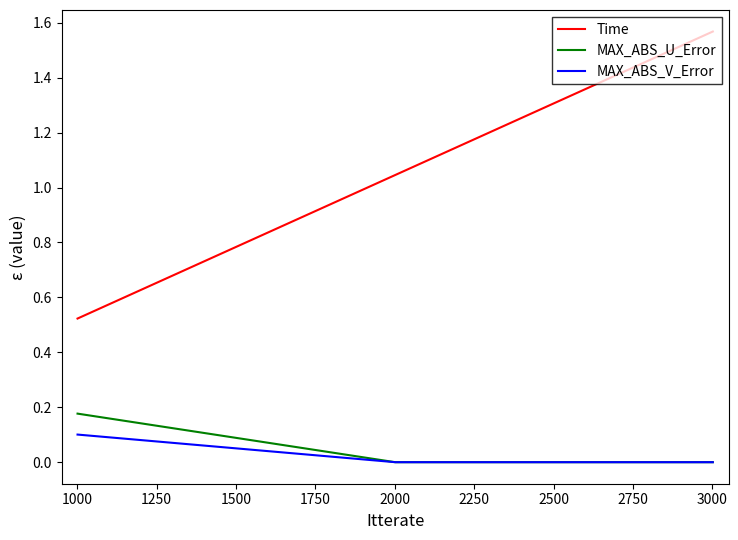

Which series has the largest total across all categories?

Time